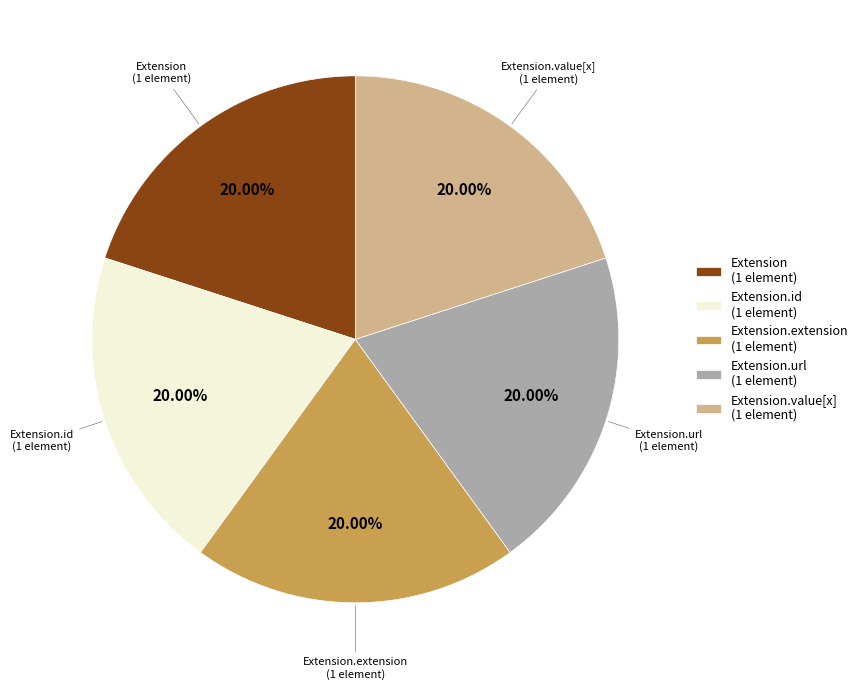

What is the ratio of the value at Extension (1 element) to the value at Extension.url (1 element)?

1.0